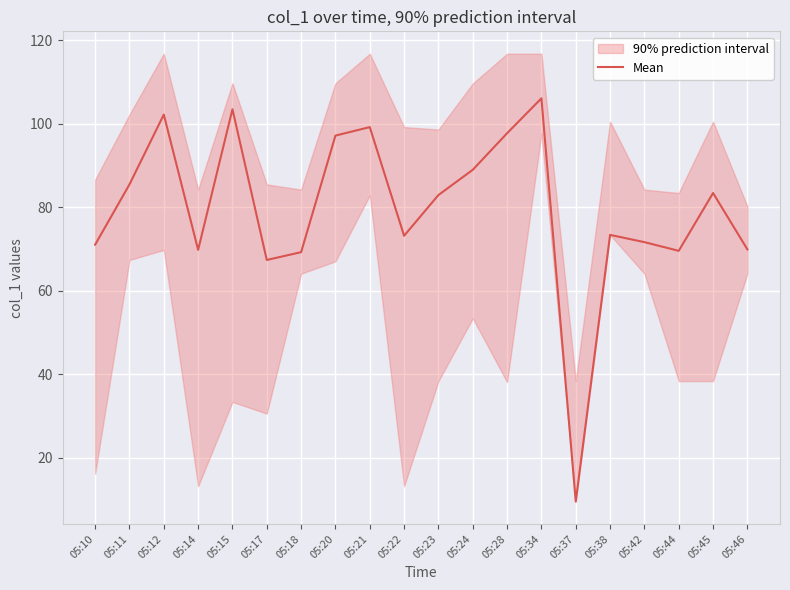

List the labels in order of value, smallest first.

05:37, 05:17, 05:18, 05:44, 05:14, 05:46, 05:10, 05:42, 05:22, 05:38, 05:23, 05:45, 05:11, 05:24, 05:20, 05:28, 05:21, 05:12, 05:15, 05:34